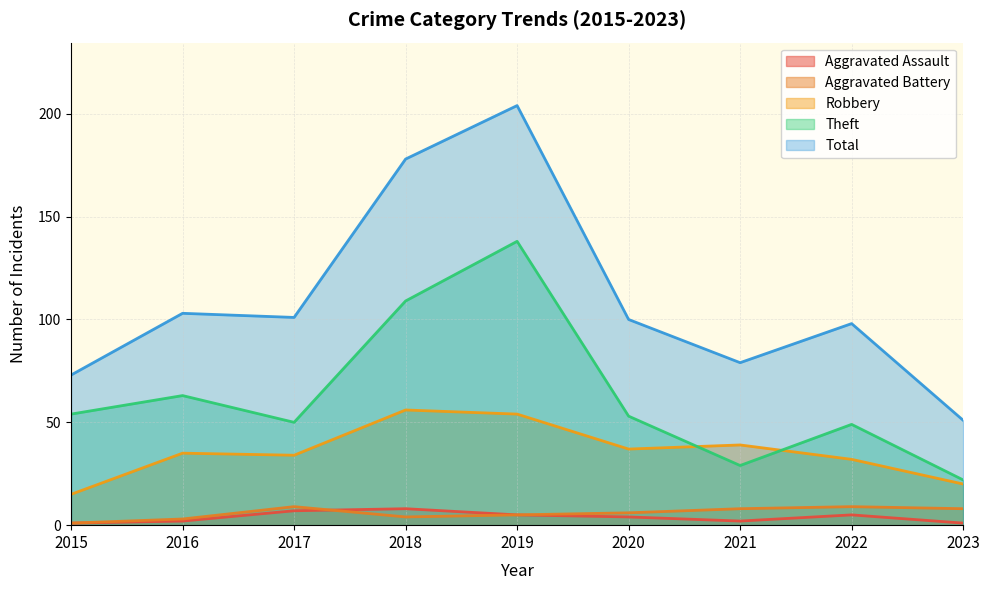

What is the value of the Robbery point at the 5th from the left?

54